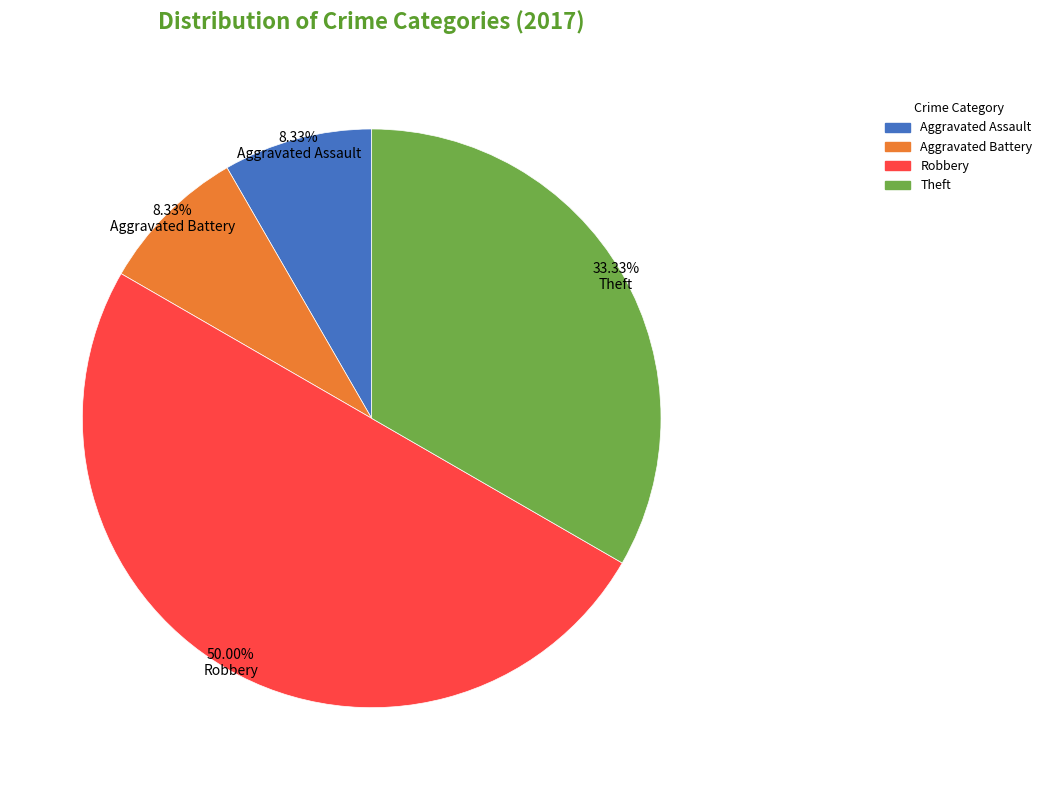

To the nearest percent, what is the combined percentage of Aggravated Battery and Aggravated Assault?

17%